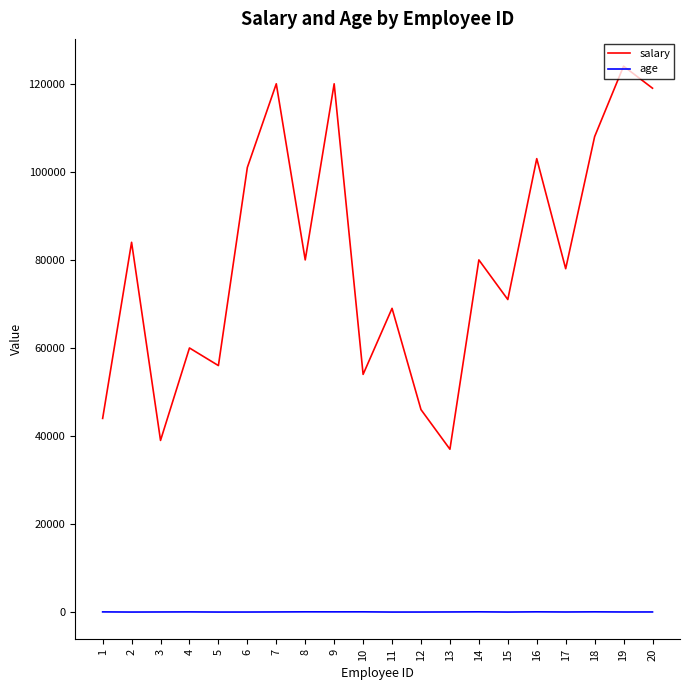

What is the total value across all series at 12?

46024